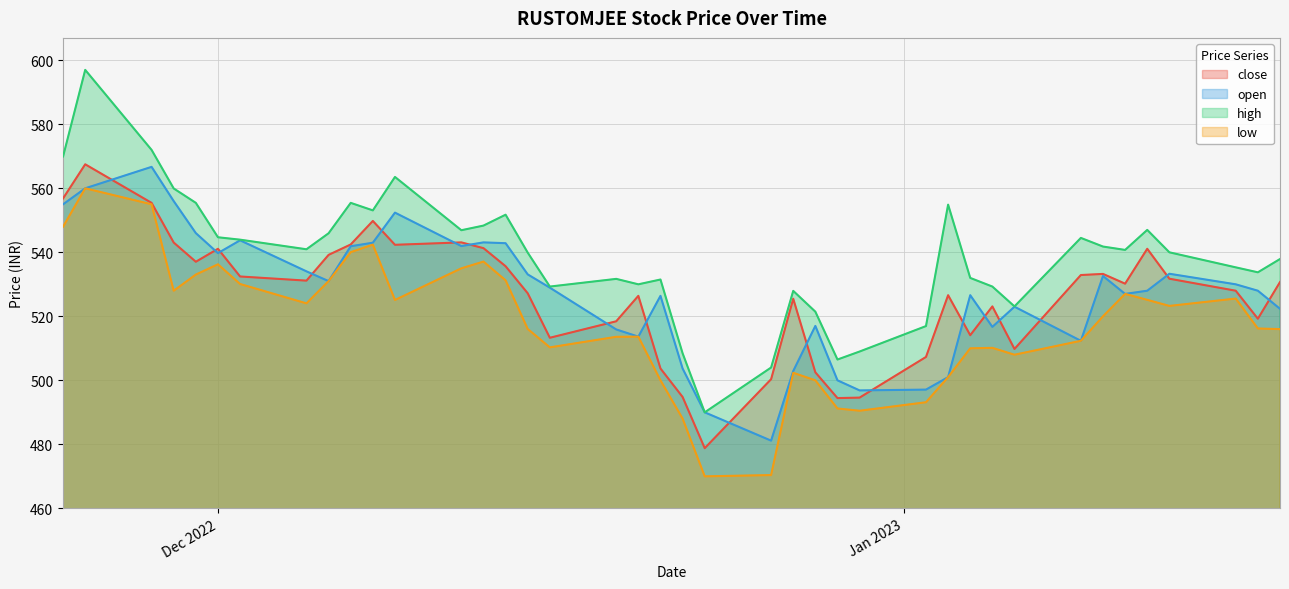

How many distinct data groups are displayed?

4